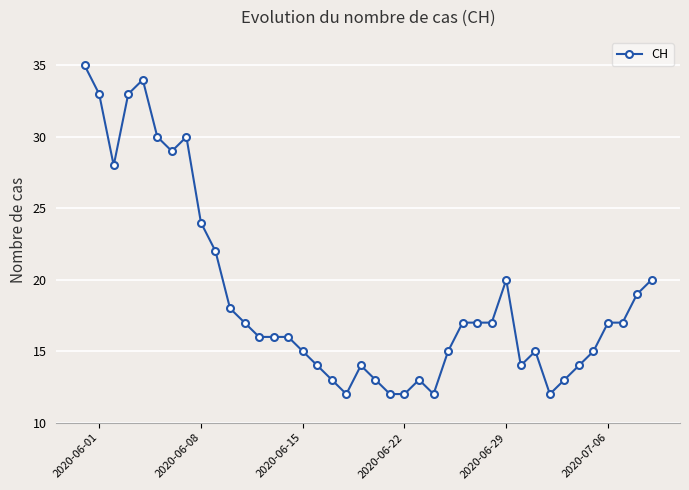

True or false: the data has more than 0 interior local peaks.

True